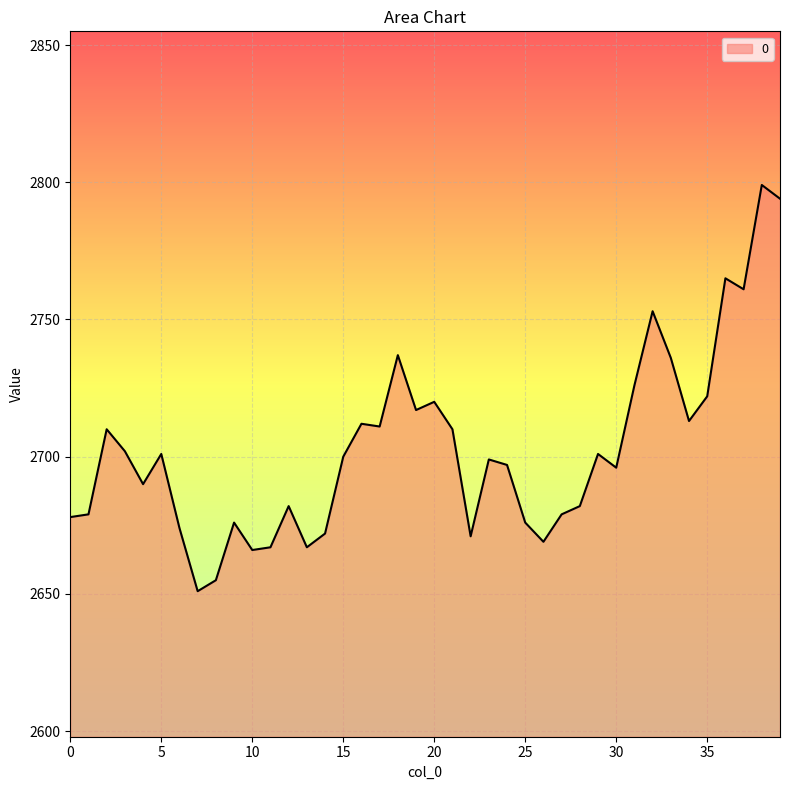

What is the difference between the maximum and minimum values?

148